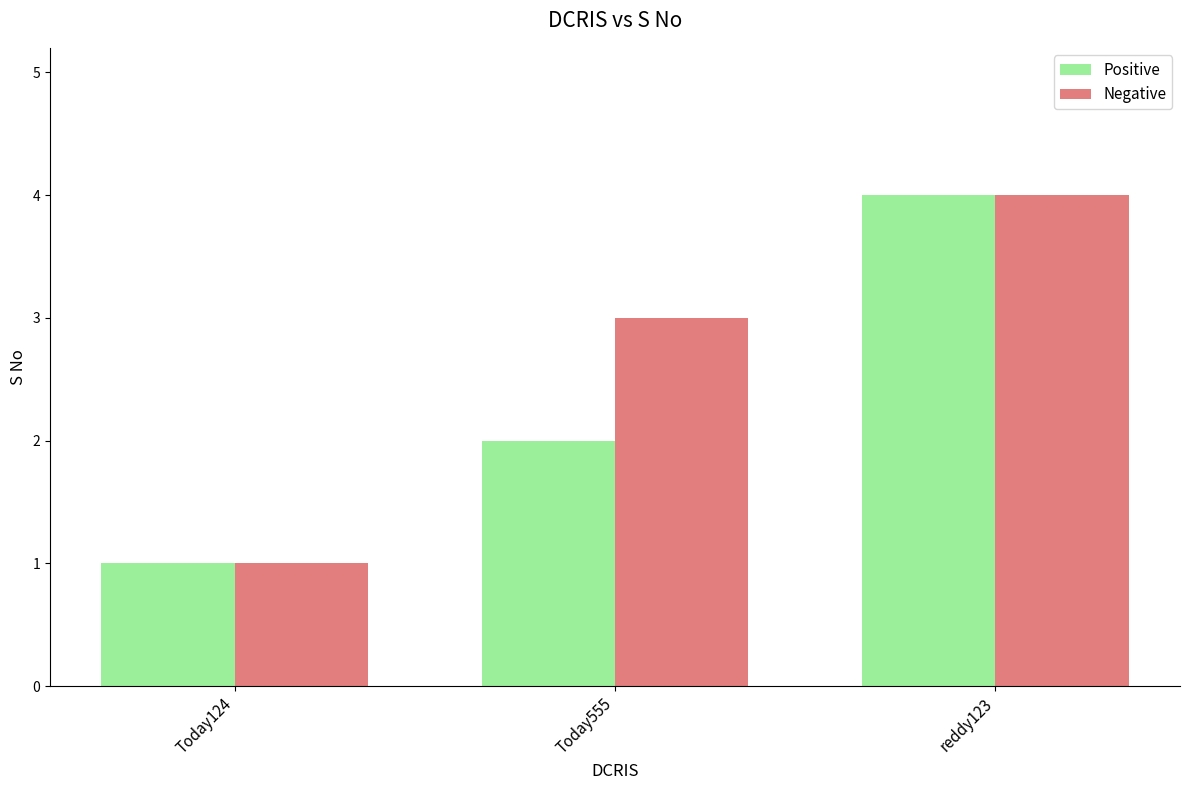

Rank the categories by Negative value from lowest to highest.

Today124, Today555, reddy123